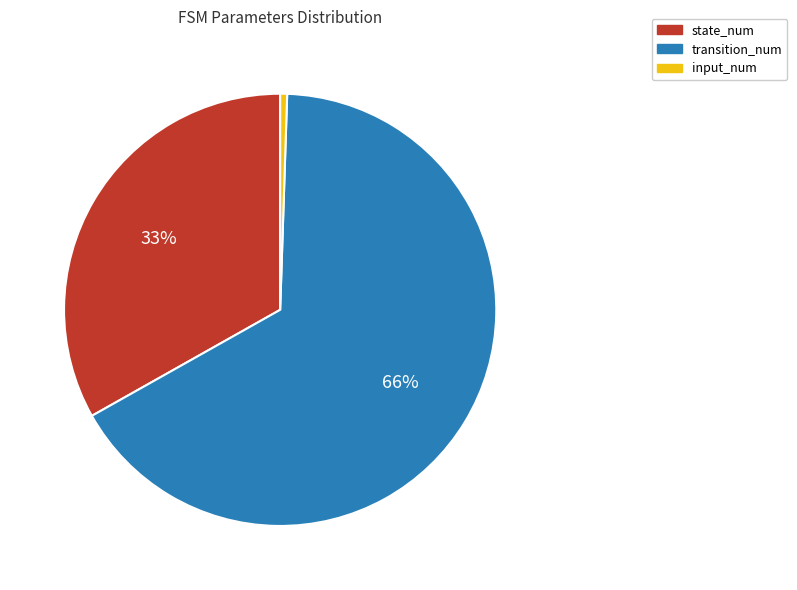

What percentage is the state_num slice, to the nearest percent?

33%